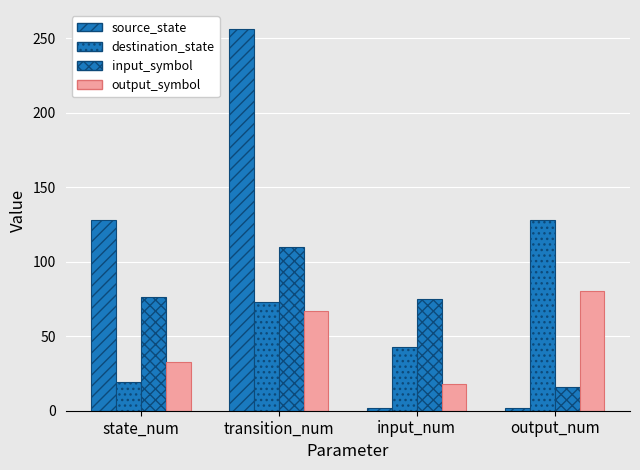

Between input_num and output_num, which is larger?

input_num